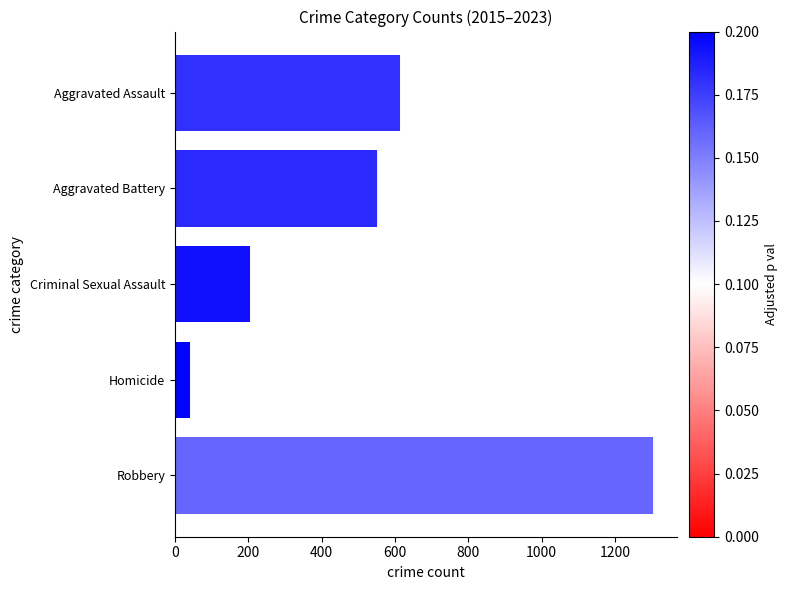

The value at Robbery is 1304. True or false?

True